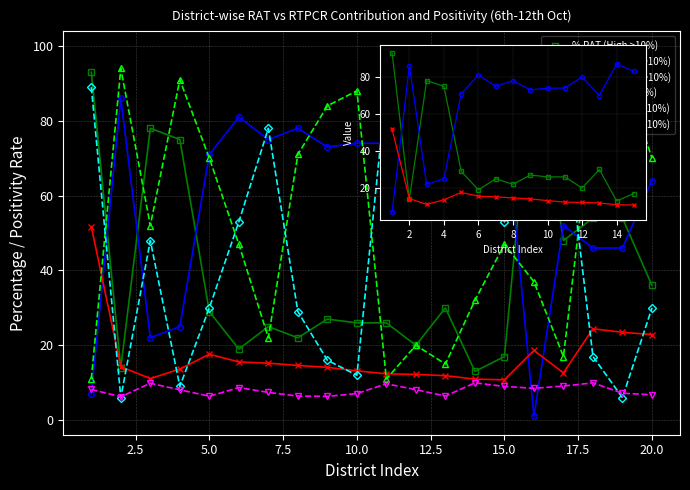

What is the difference between the Positivity (High >10%) values at 16 and 4?

5.0